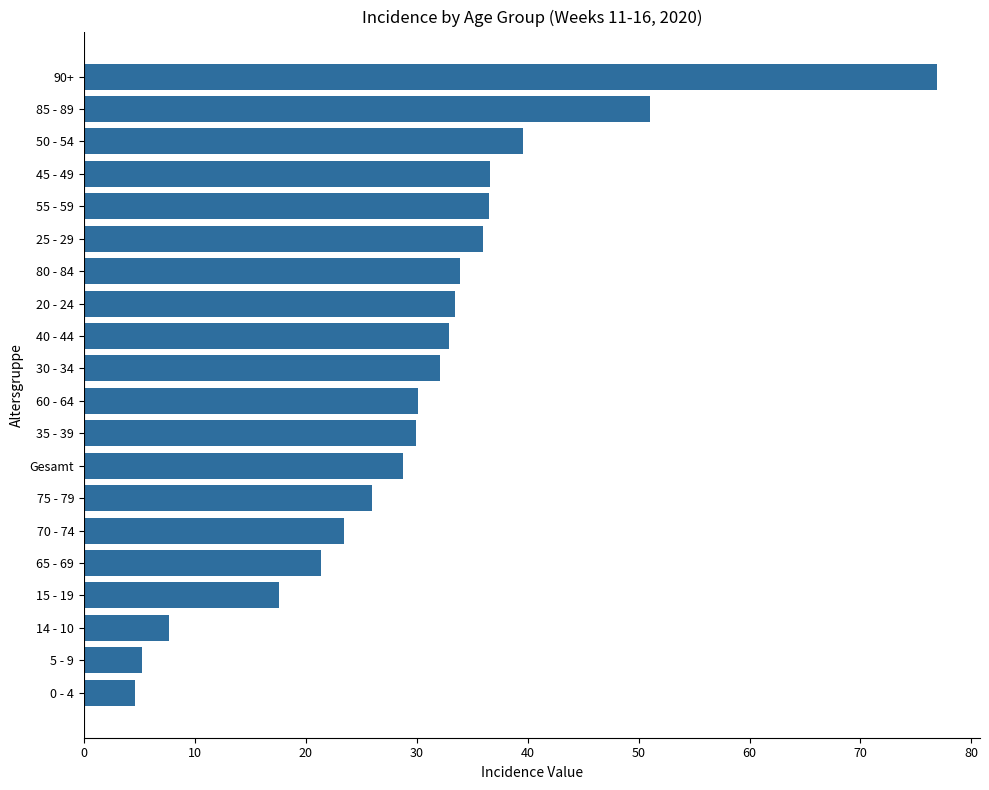

Count the number of categories in the chart.

20